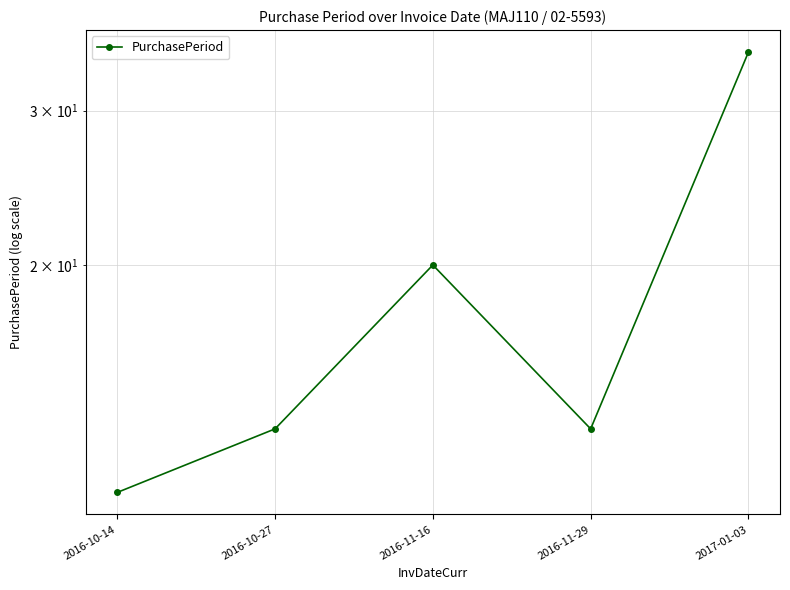

What is the label of the 4th point from the left?

2016-11-29